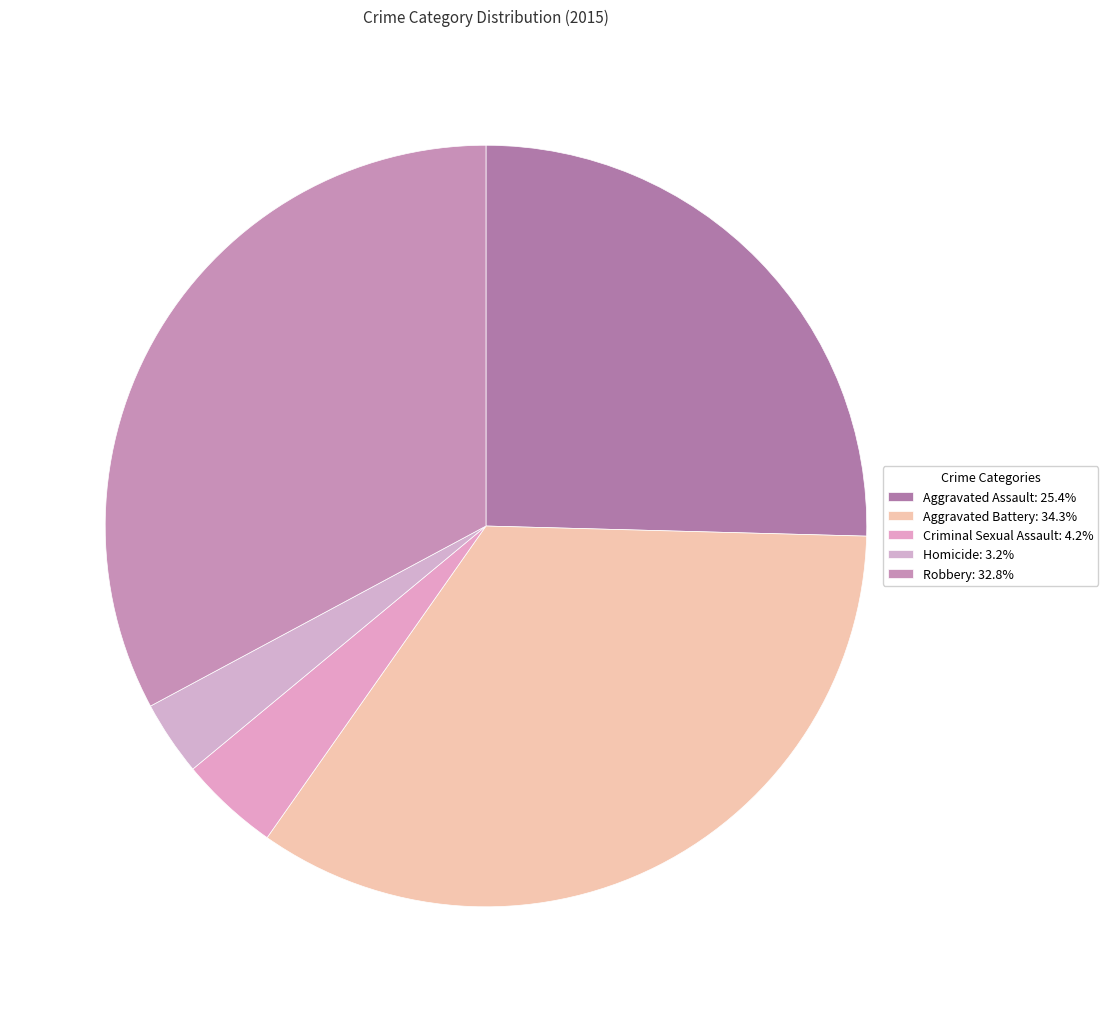

How many slices are in this pie chart?

5